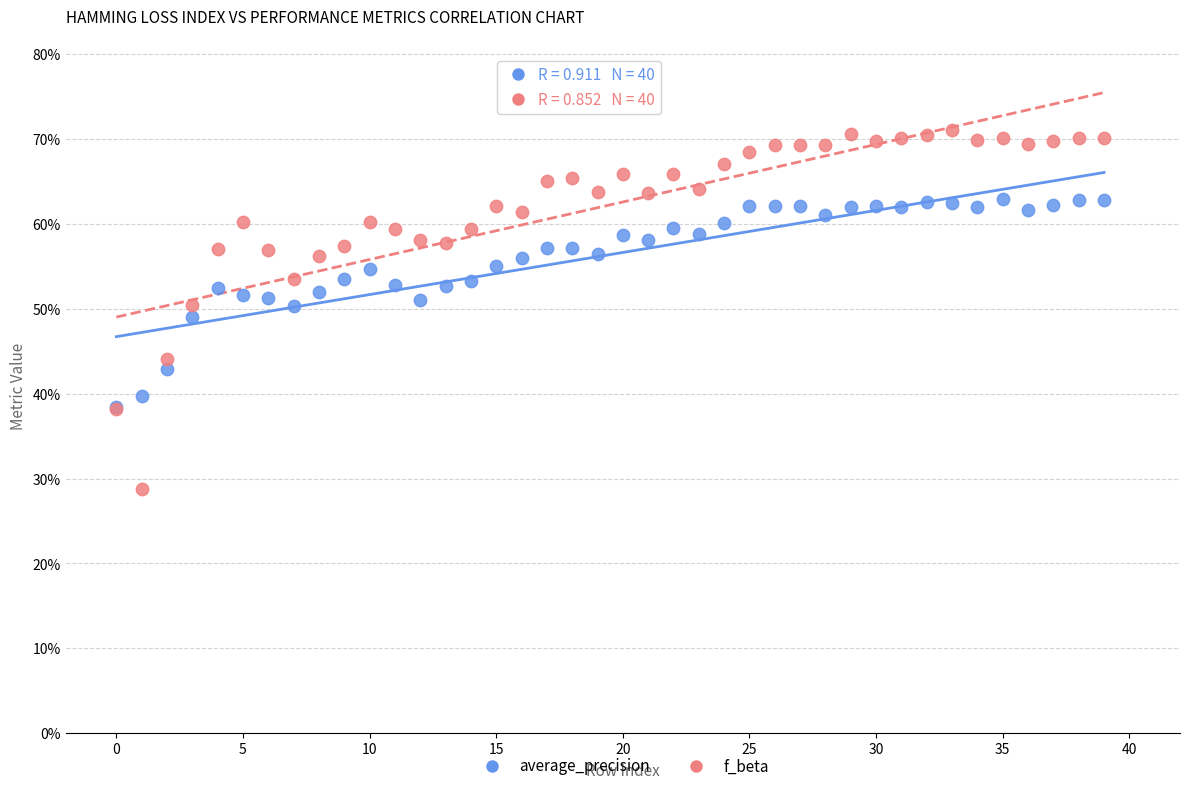

Which series has the largest Y range (max minus min)?

f_beta